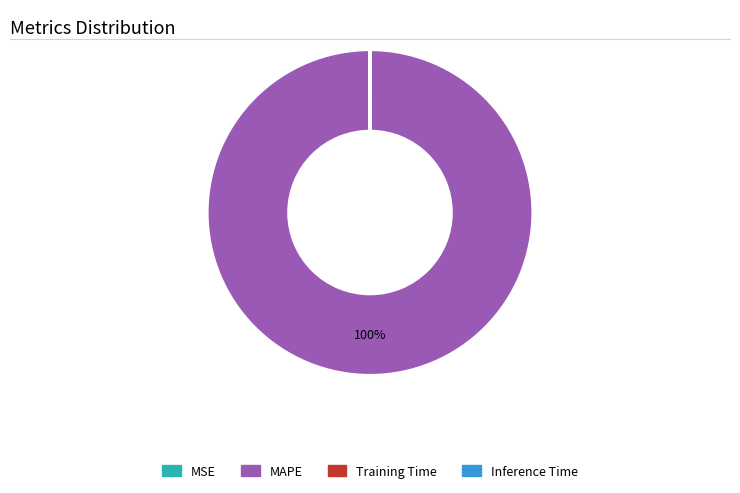

Which slice is the largest?

MAPE